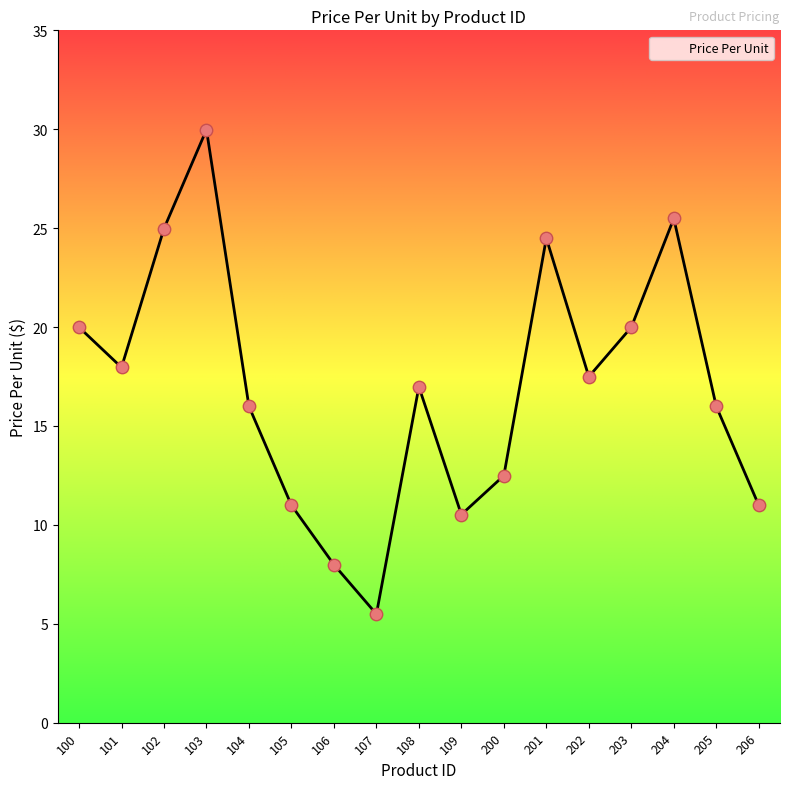

What is the change in value from 102 to 200?

-12.5